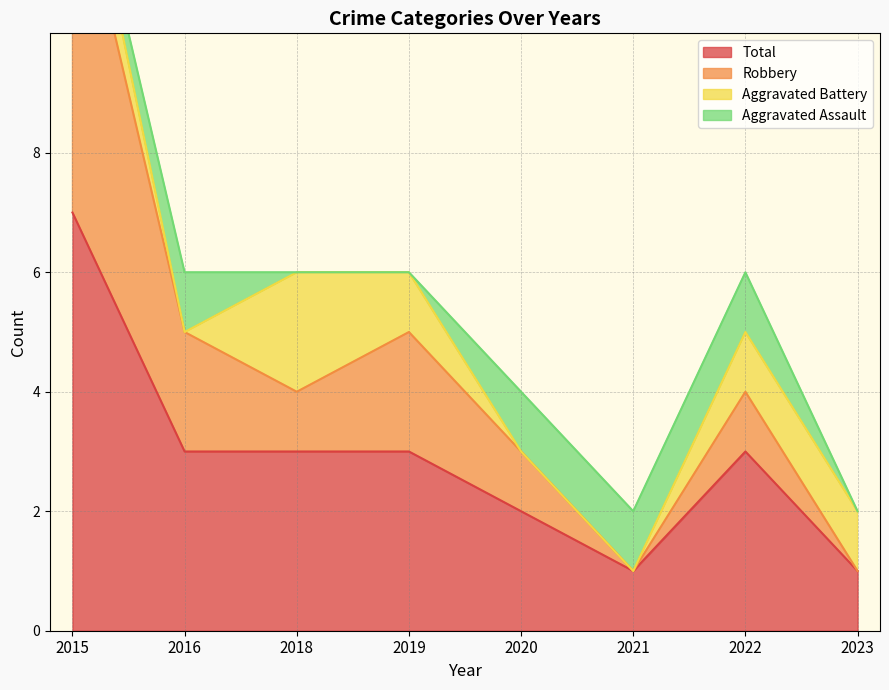

In Robbery, how many points are higher than both neighbors (excluding endpoints)?

2